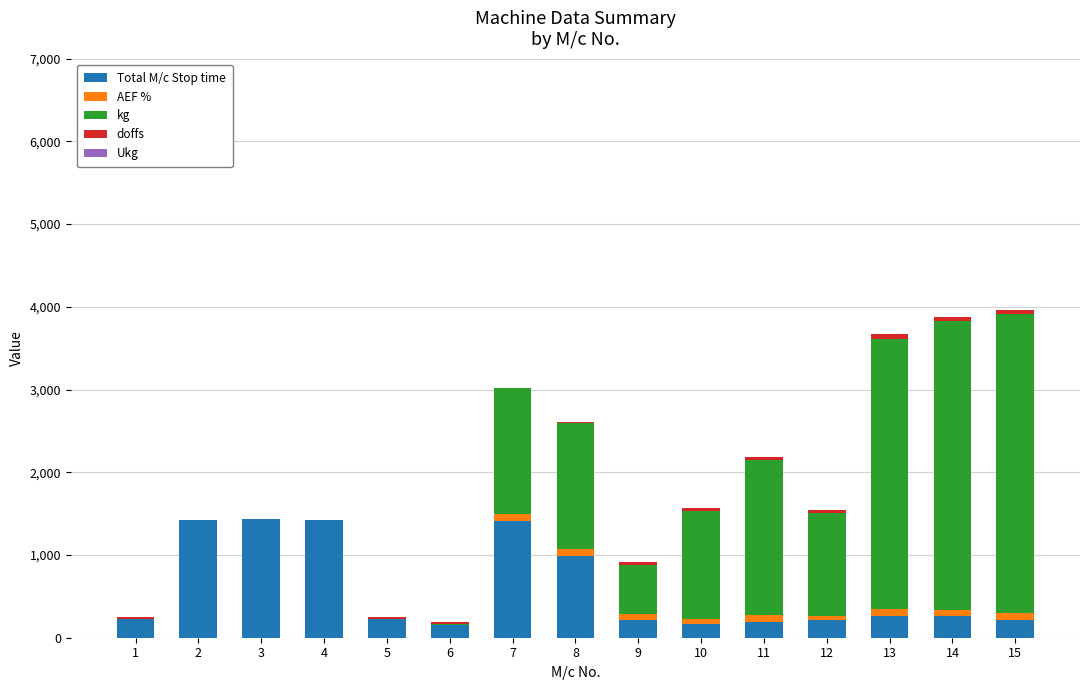

How many categories are shown in the chart?

15